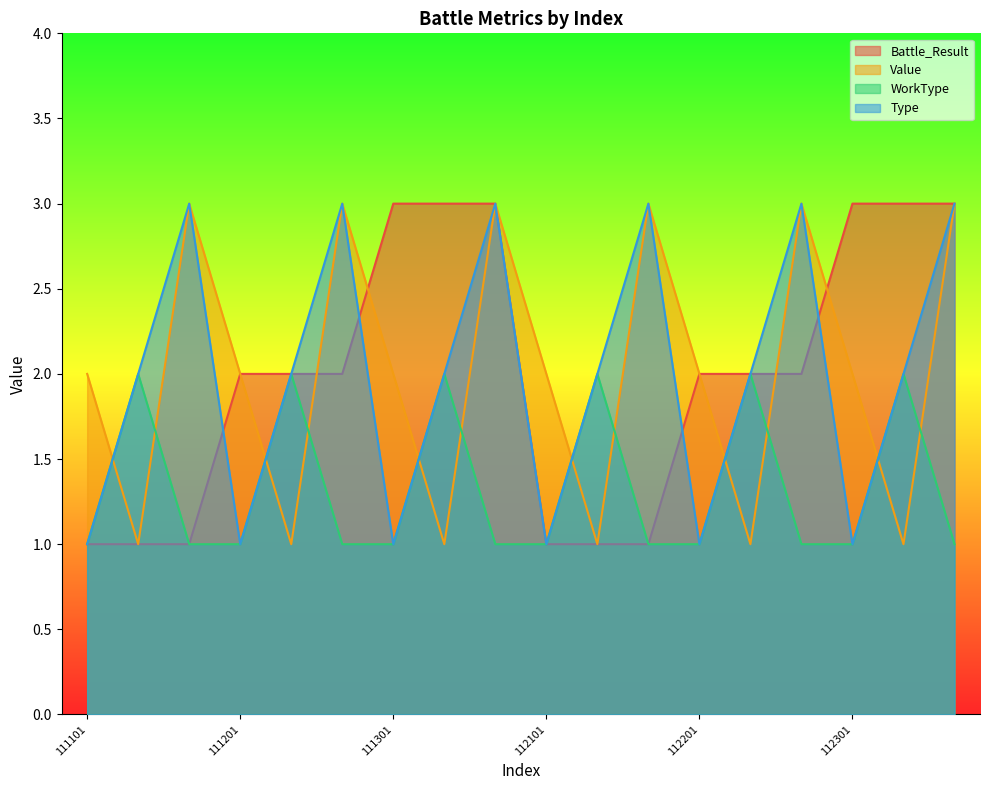

Which series has the widest spread of values?

Battle_Result